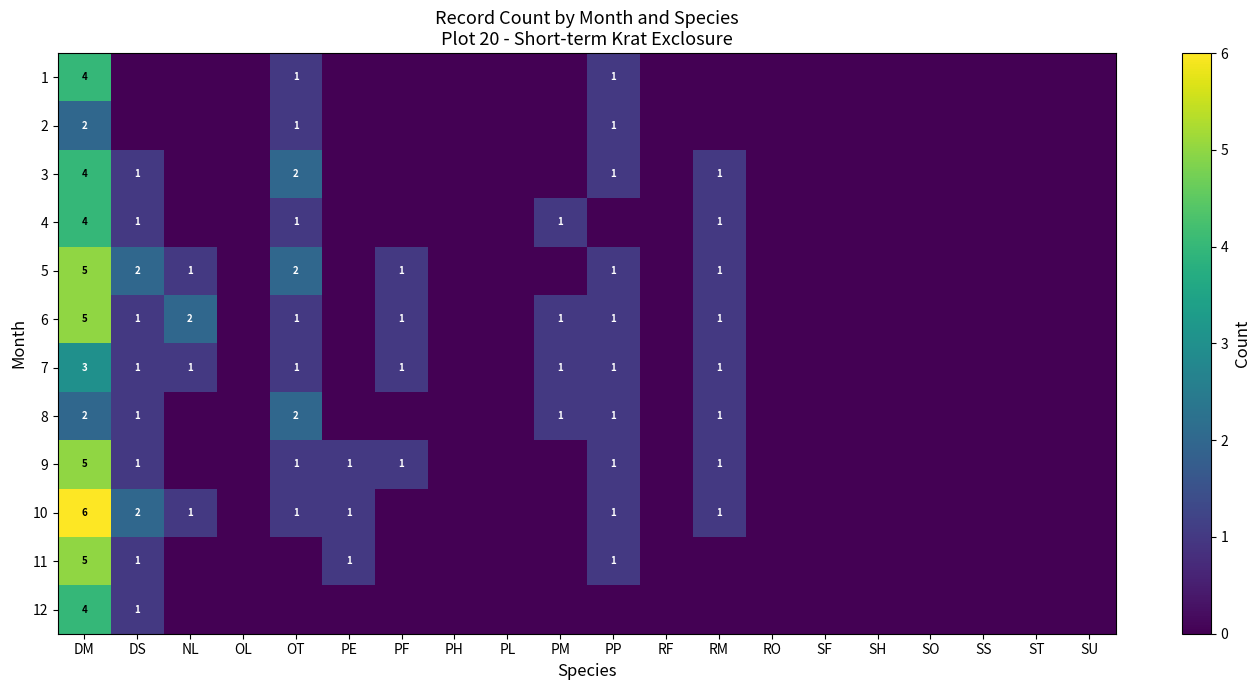

What is the spread (max minus min) of values at DM?

4